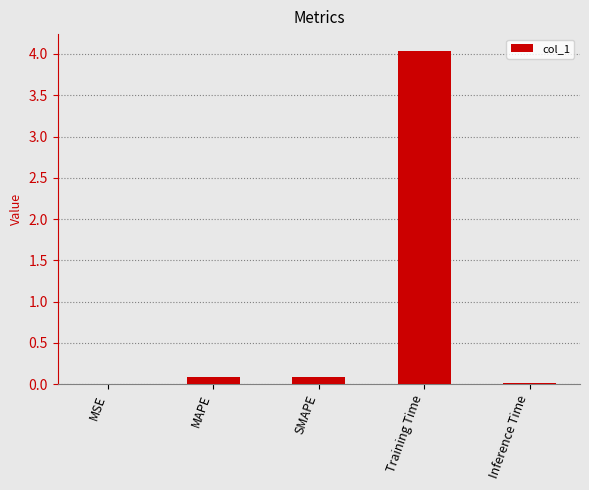

Which has a higher value, MSE or MAPE?

MAPE